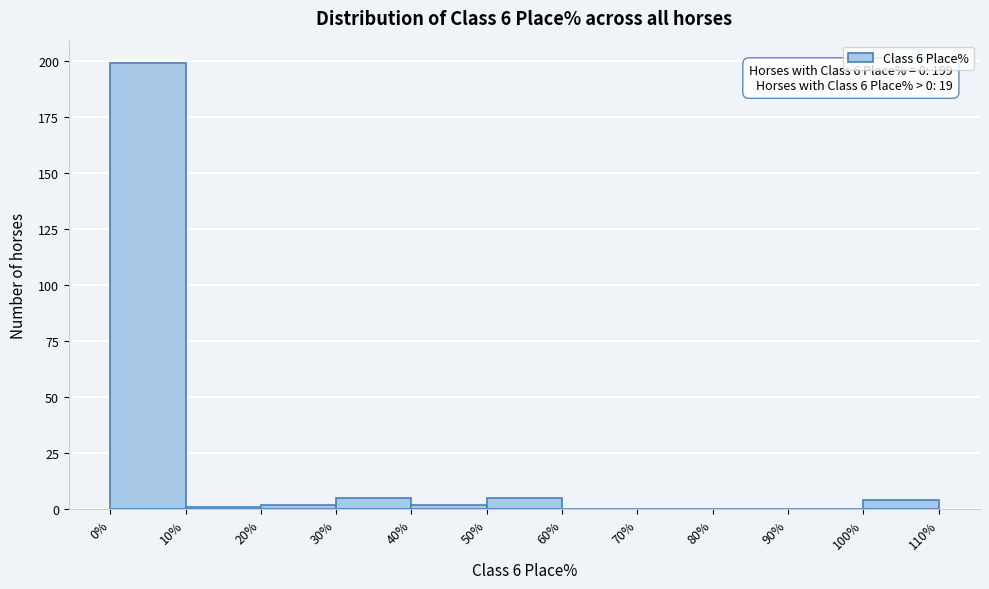

Over which range of the x-axis is the bar tallest?

0% to 10%